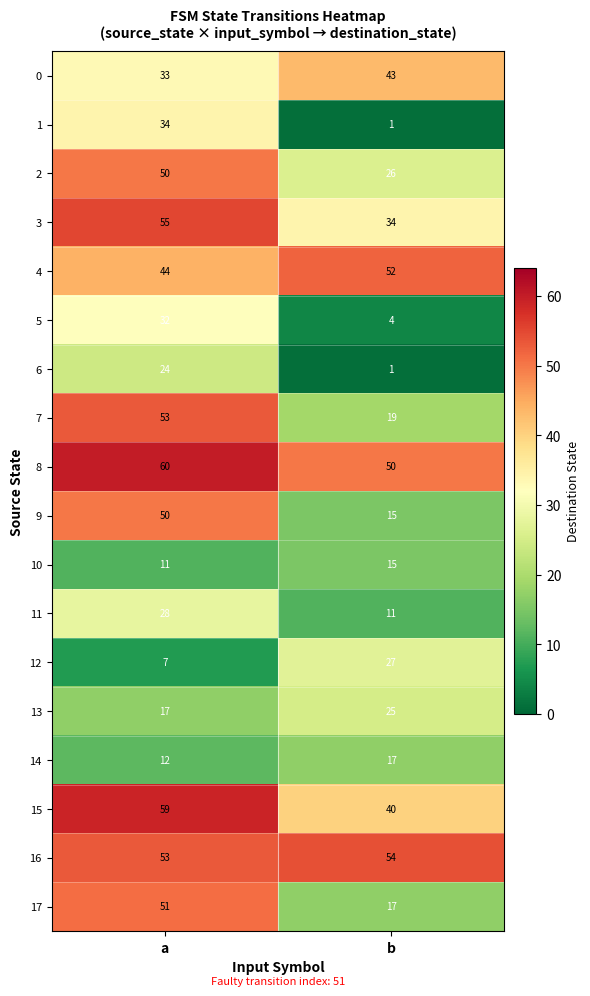

What is the approximate value of 10 at b?

15